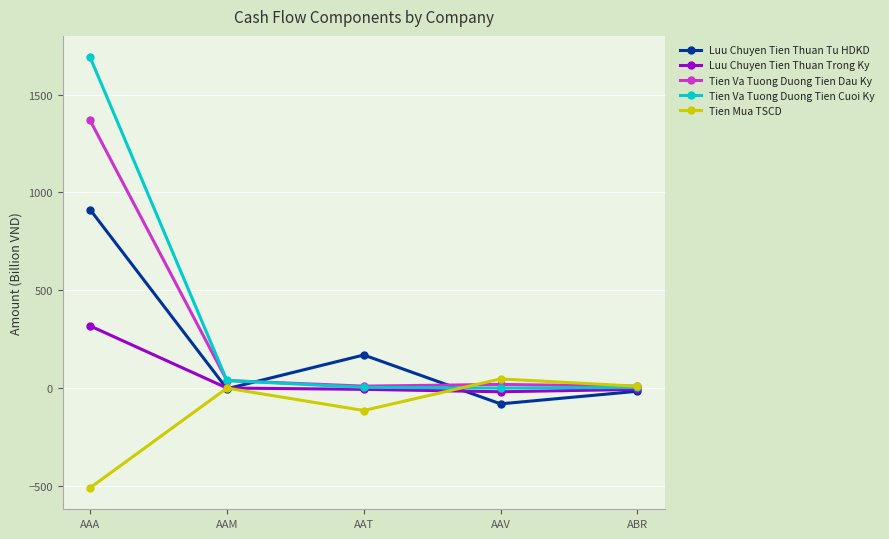

Rank the series by their maximum value, from highest to lowest.

Tien Va Tuong Duong Tien Cuoi Ky, Tien Va Tuong Duong Tien Dau Ky, Luu Chuyen Tien Thuan Tu HDKD, Luu Chuyen Tien Thuan Trong Ky, Tien Mua TSCD